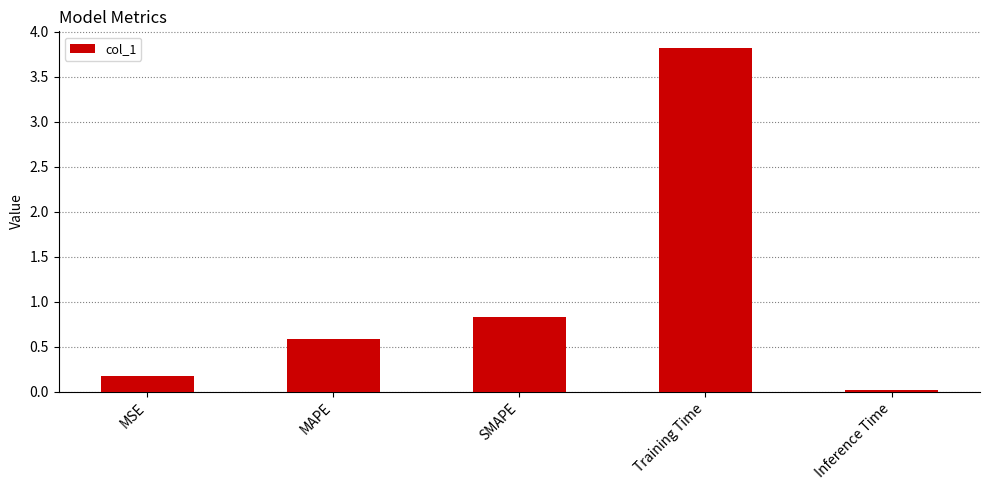

Rank the categories by value from highest to lowest.

Training Time, SMAPE, MAPE, MSE, Inference Time